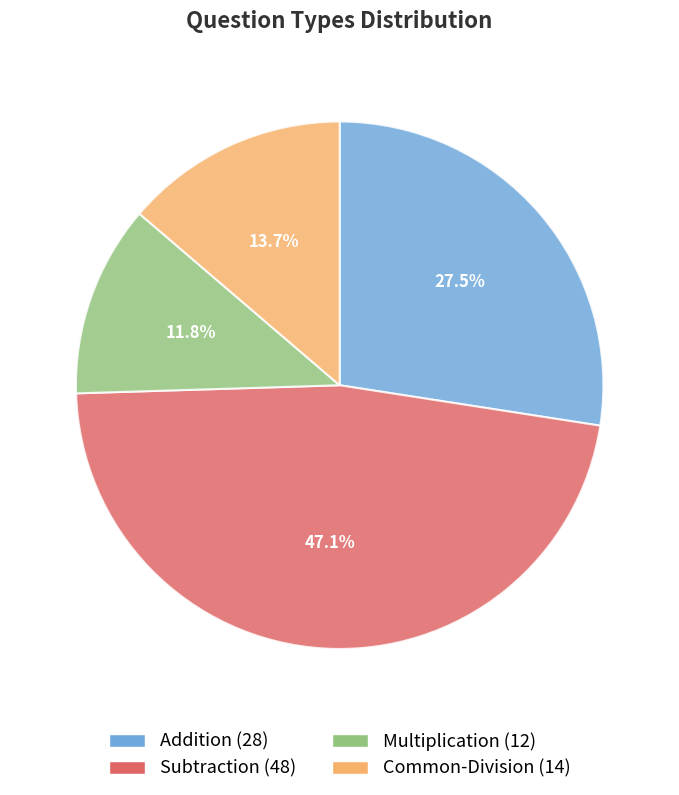

Is Addition the majority of the pie?

No